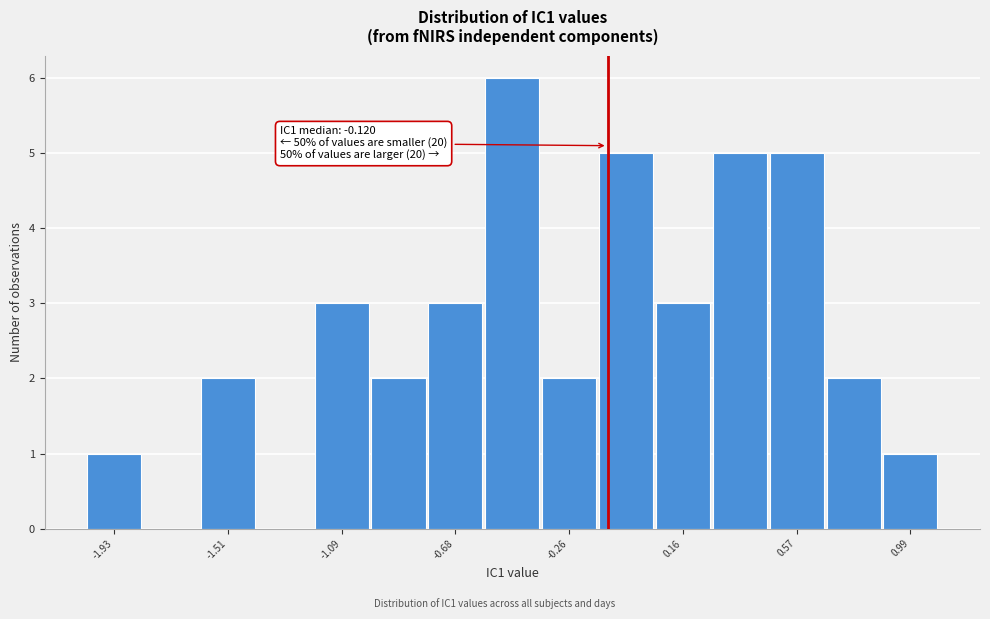

Over which range of the x-axis is the bar tallest?

-0.55 to -0.35